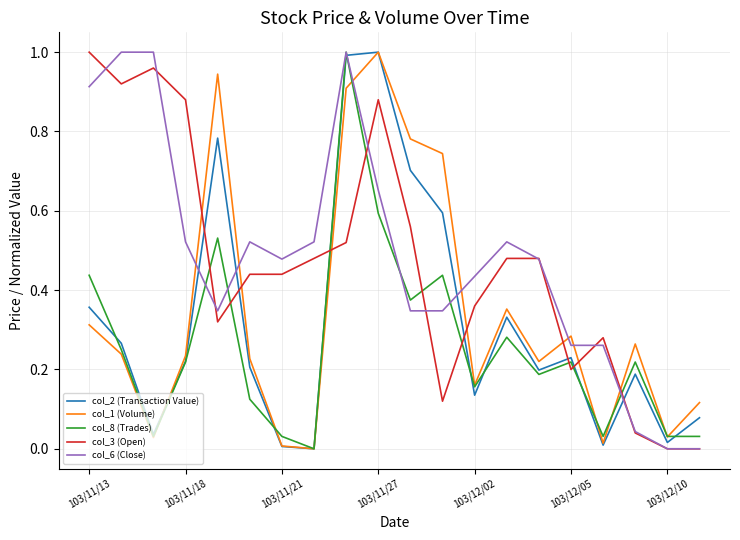

After their last crossing, which series has the higher values: col_6 (Close) or col_1 (Volume)?

col_1 (Volume)